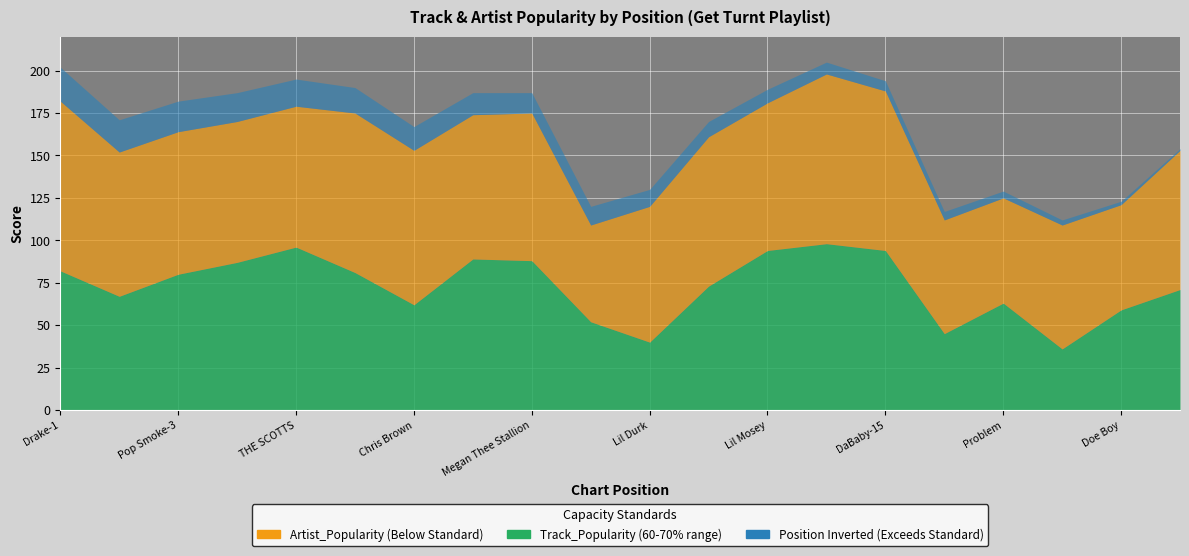

What is the greatest value displayed?

100